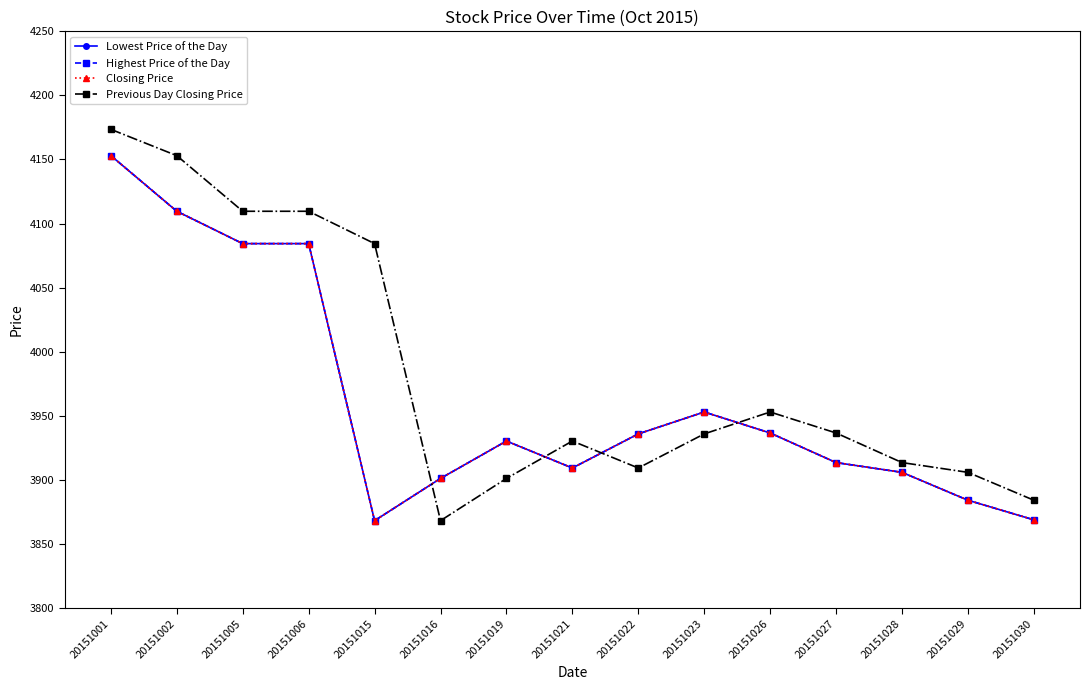

Where is Previous Day Closing Price nearest to the value 4020?

20151015